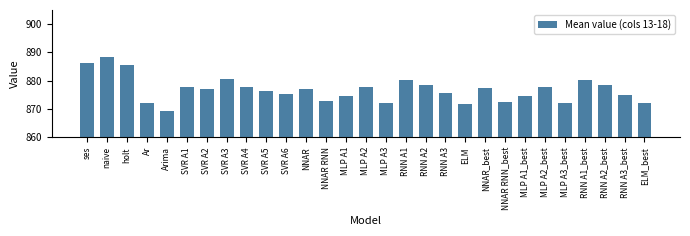

What is the label of the 24th bar from the left?

MLP A2_best